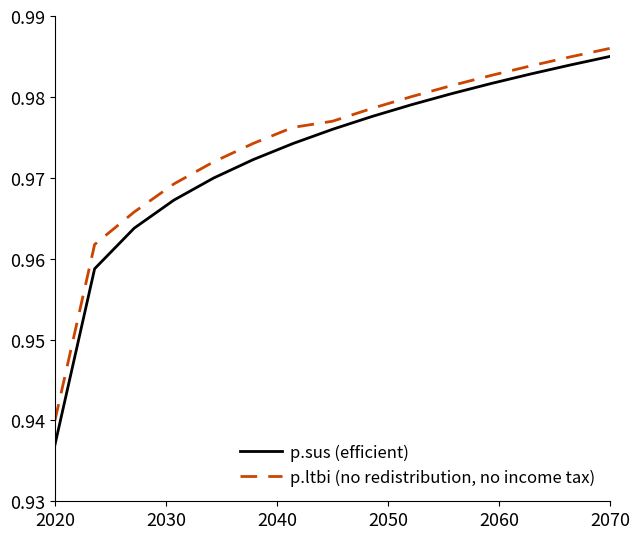

Which series has the largest range (max minus min)?

p.sus (efficient)